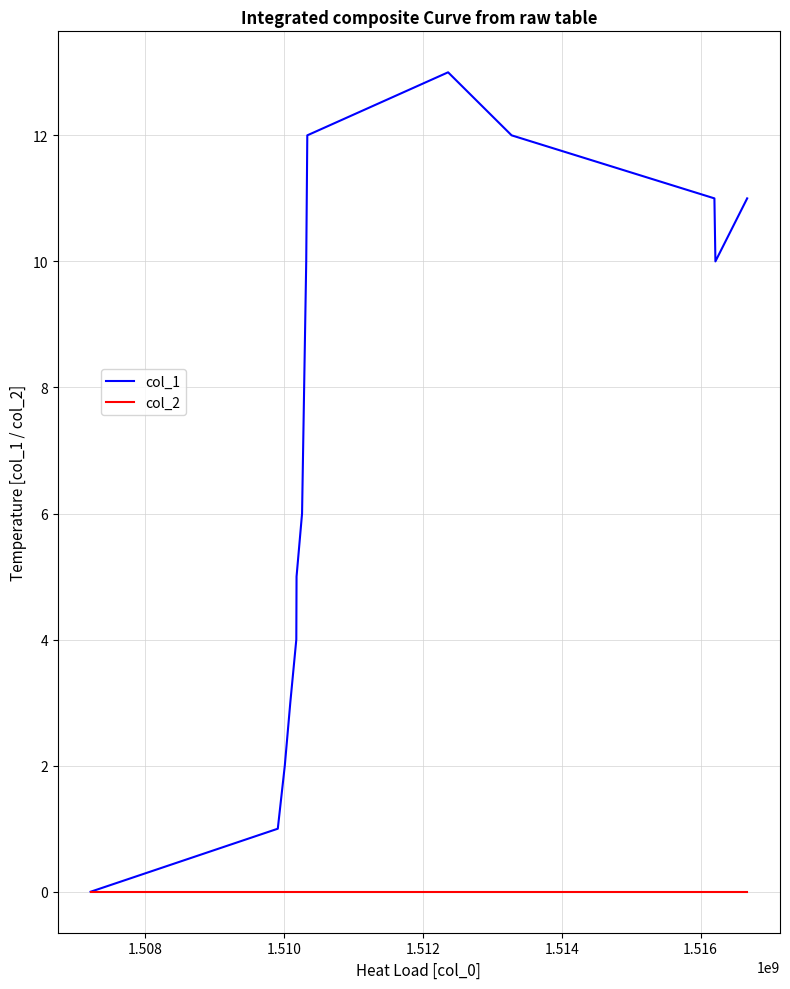

Which series has the widest spread of values?

col_1